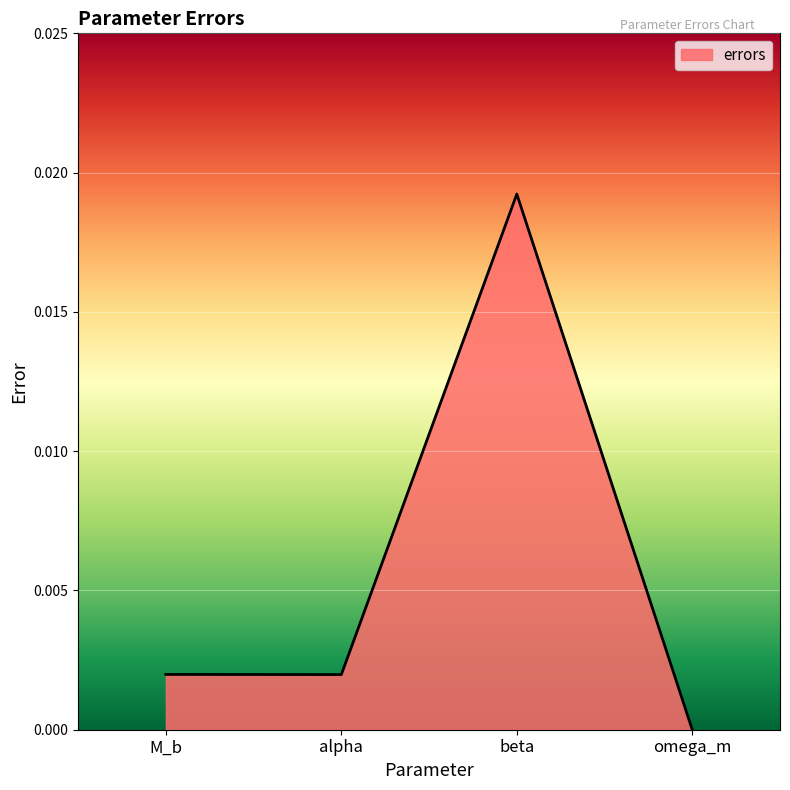

At which category does the data reach its first local peak?

beta